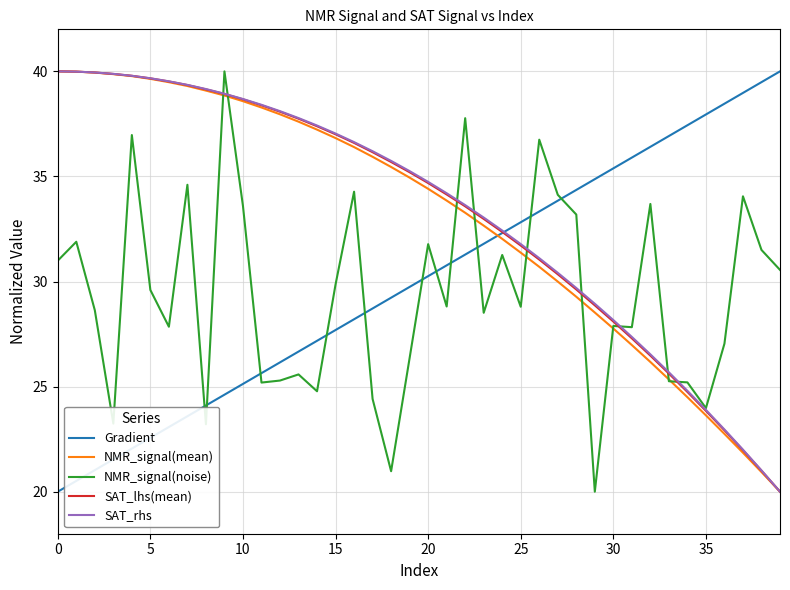

What is the maximum value for Gradient?

40.0